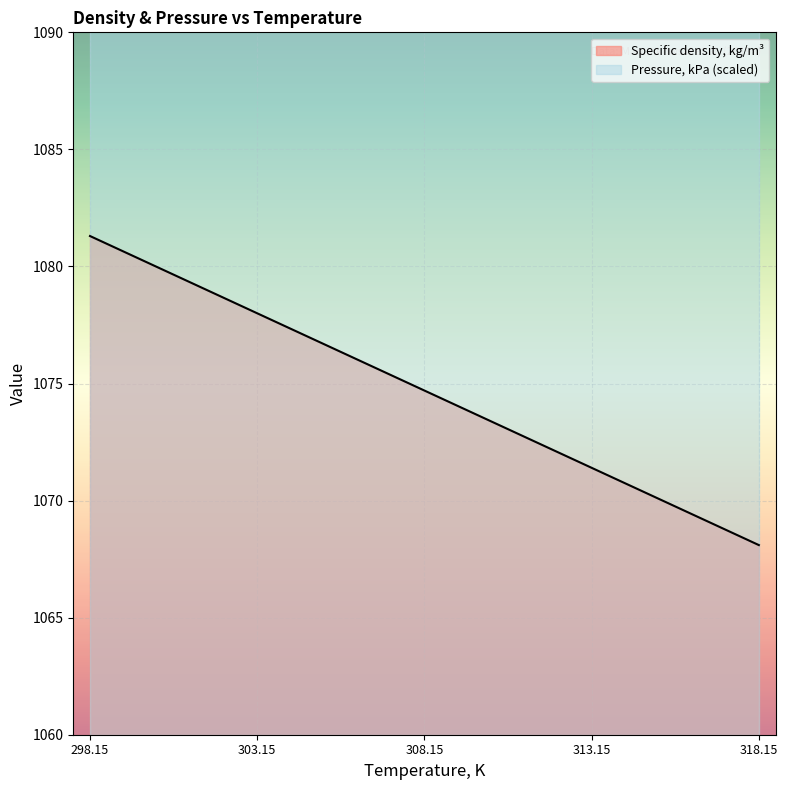

What is the sum of all values?

5373.5